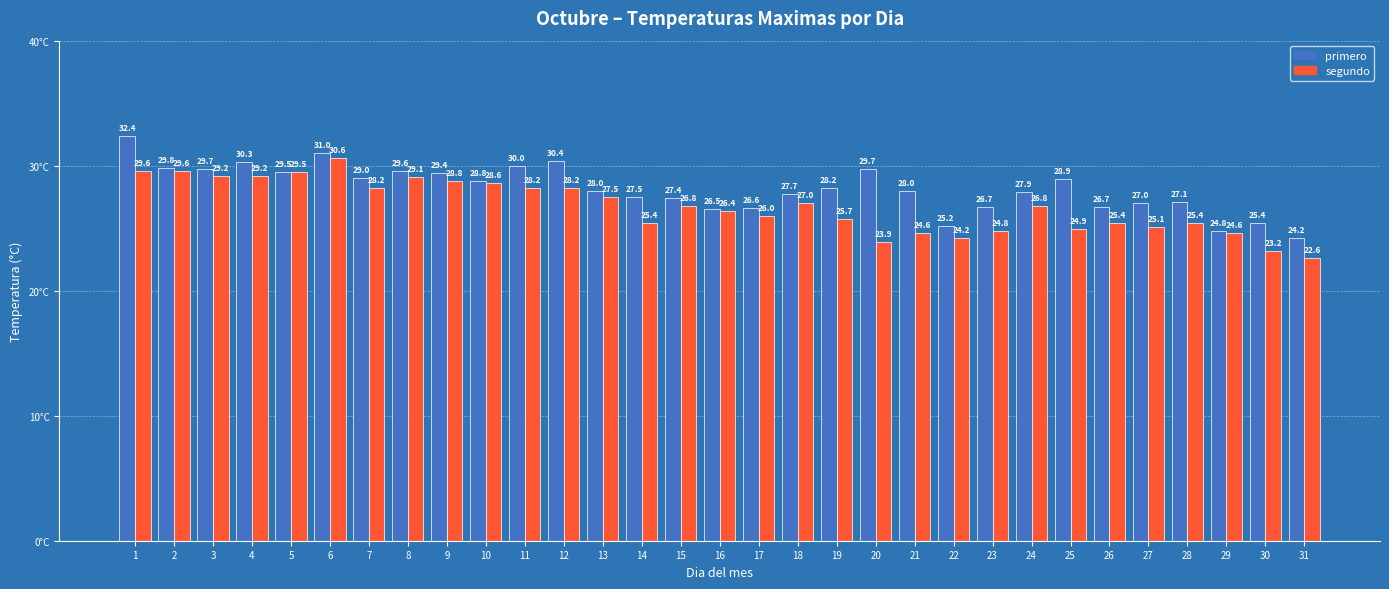

At which label does primero first exceed 28?

1